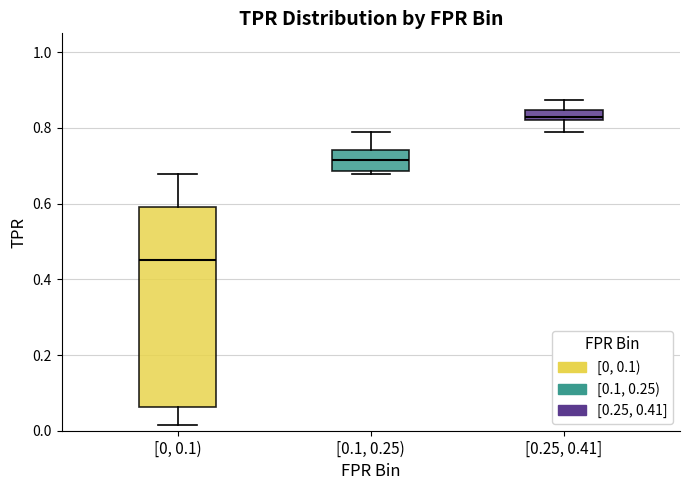

Which box has the highest median line?

[0.25, 0.41]